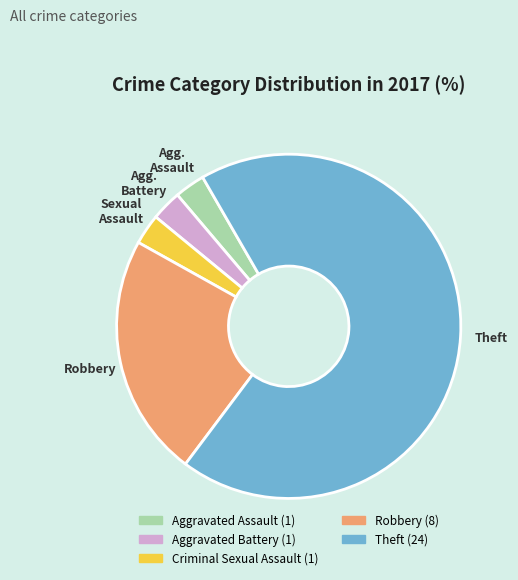

What is the majority slice?

Theft